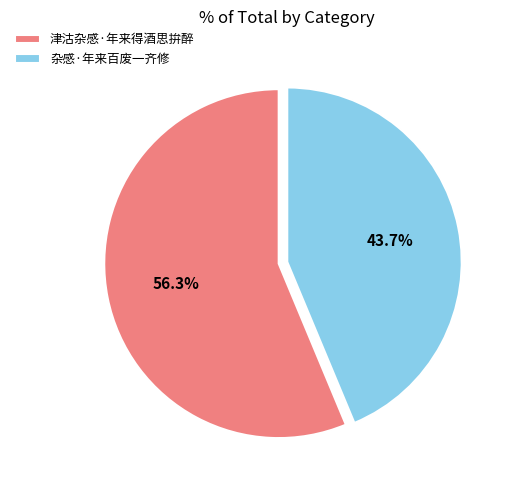

To the nearest percent, what is the difference between the largest and smallest slice percentages?

13%